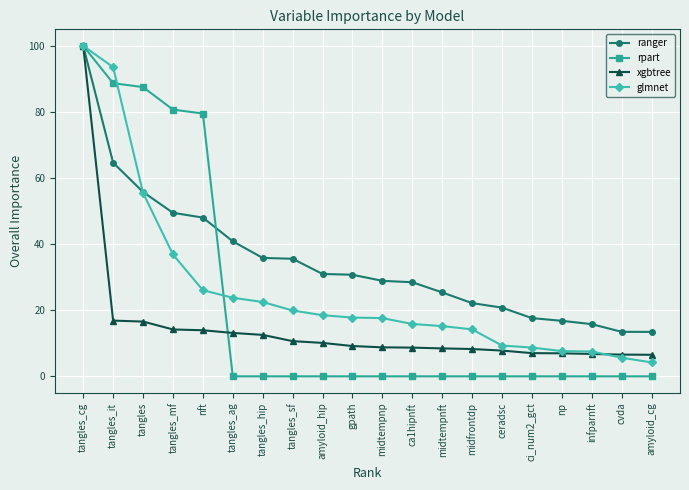

Where is glmnet nearest to the value 52?

tangles